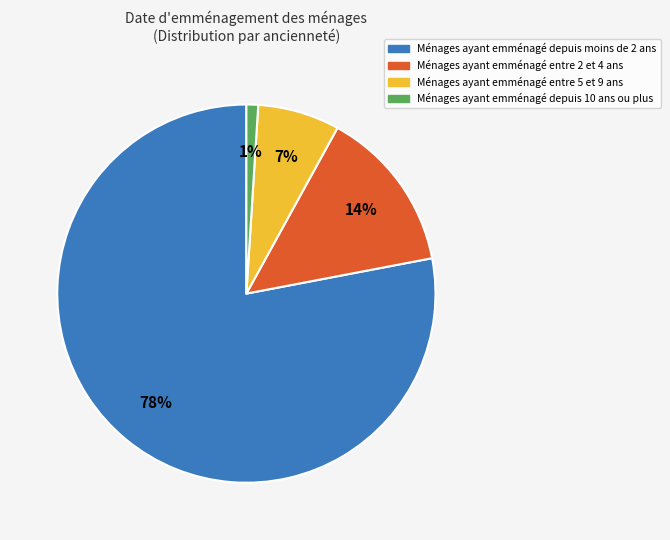

To the nearest percent, what is the average slice percentage?

25%